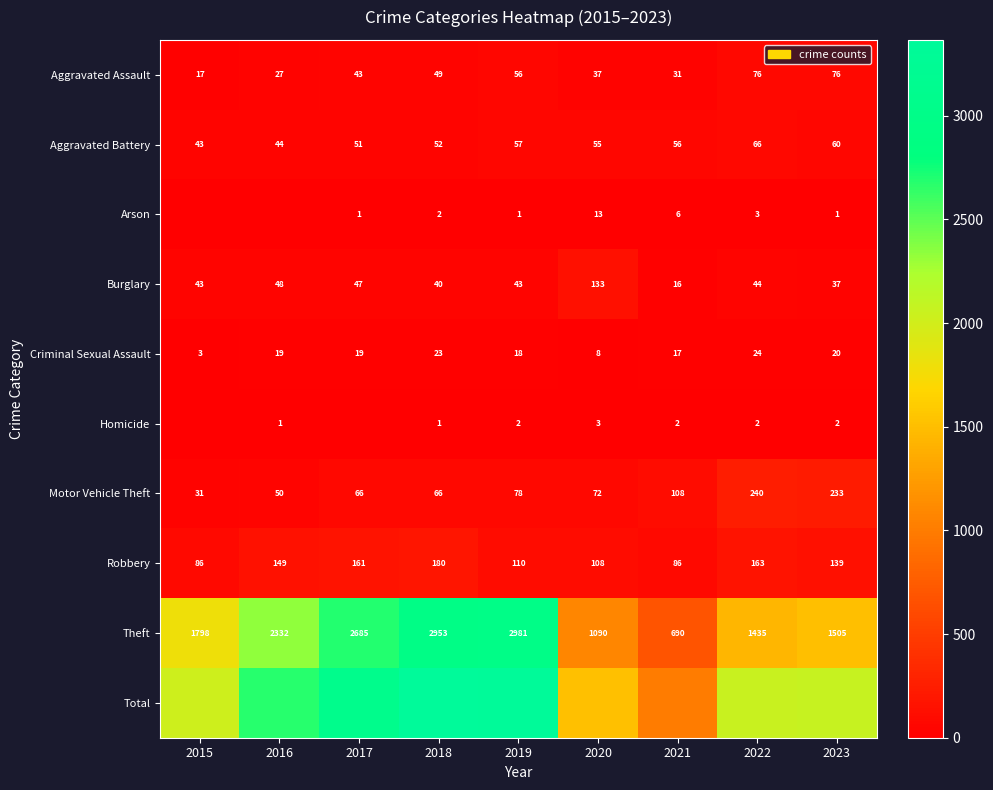

At how many categories does at least one series exceed 3146?

2